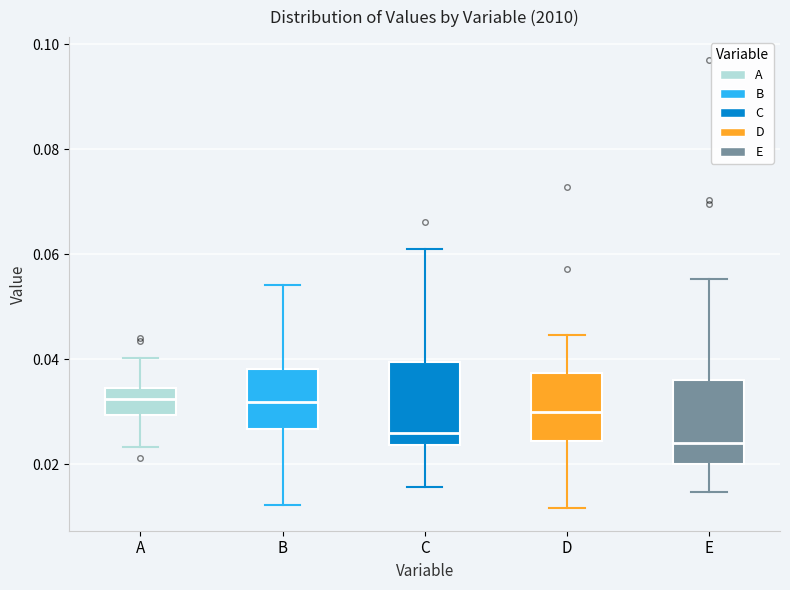

Where is the upper edge of the box for C on the y-axis? The values are not printed on the chart, so give them approximately, as read against the axis.

0.040